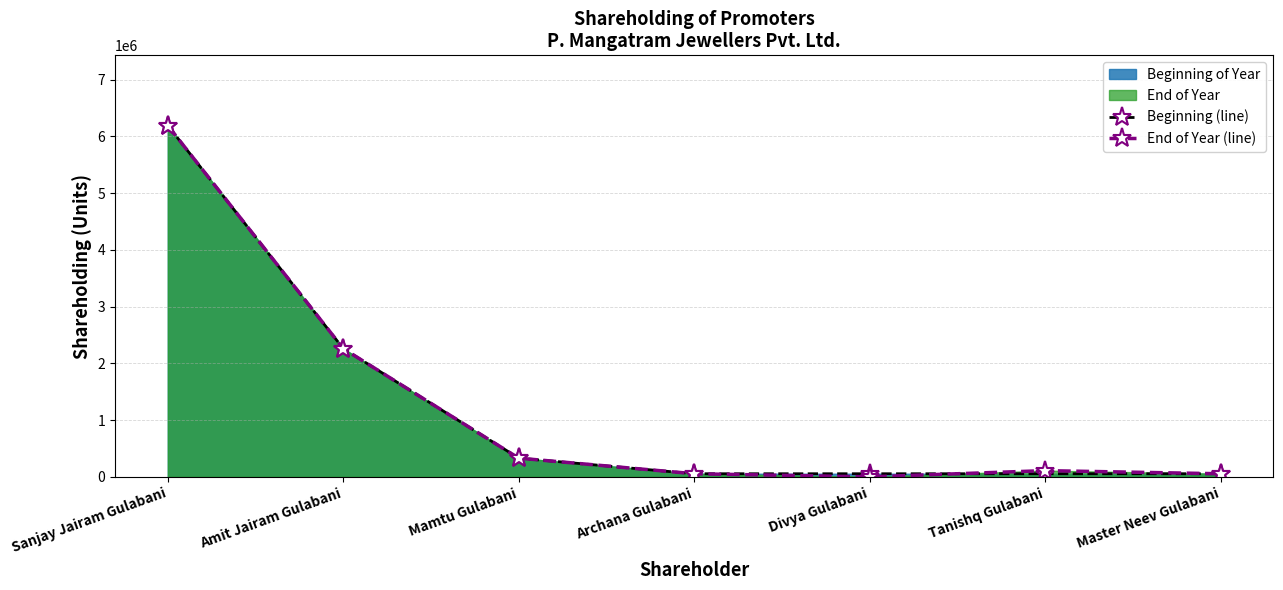

True or false: End of Year (line) and Beginning (line) cross at least once.

True